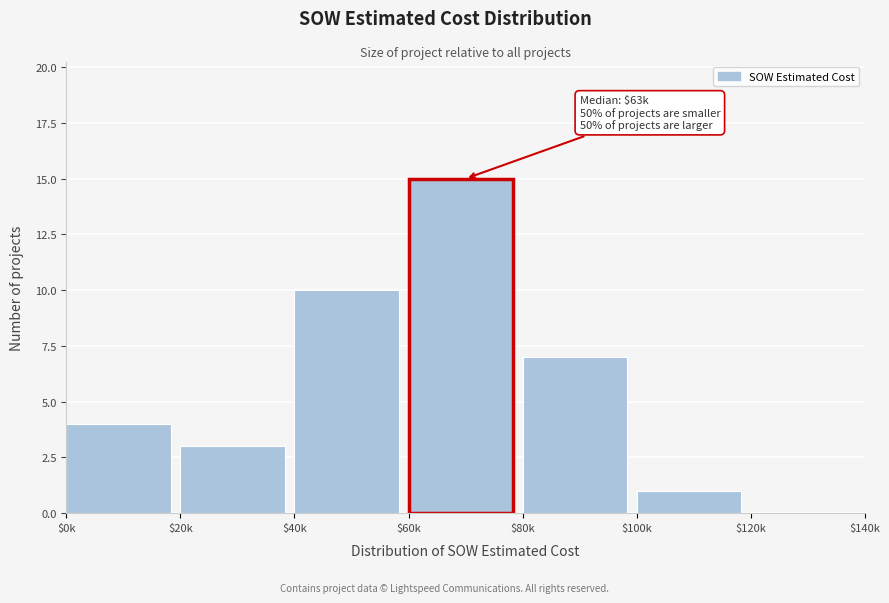

Which label corresponds to the largest value in the chart?

$60k